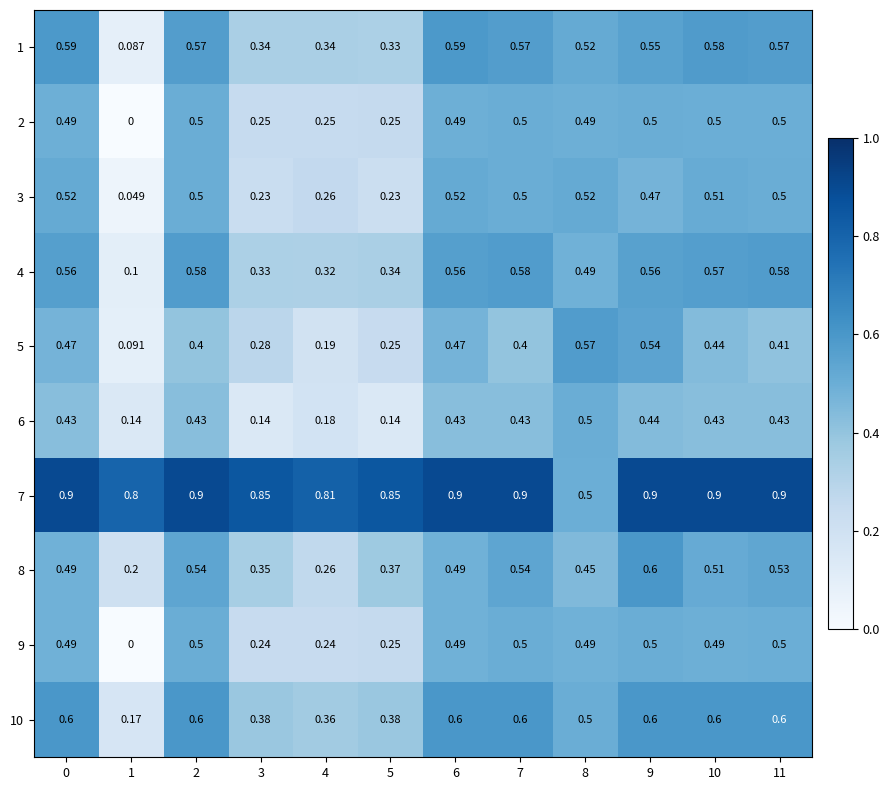

Is the value of 2 at 10 greater than the value of 7 at 9?

No